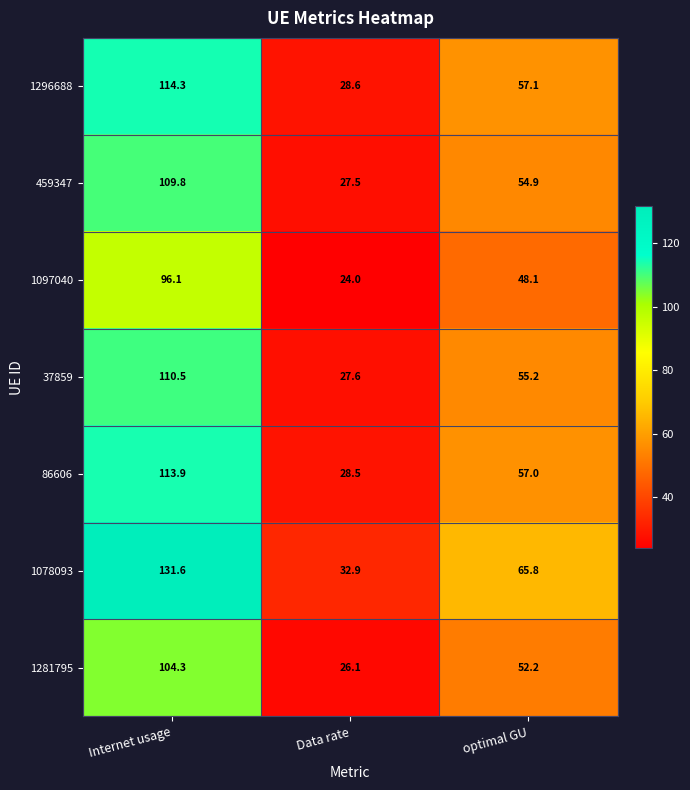

What is the spread (max minus min) of values at optimal GU?

17.7